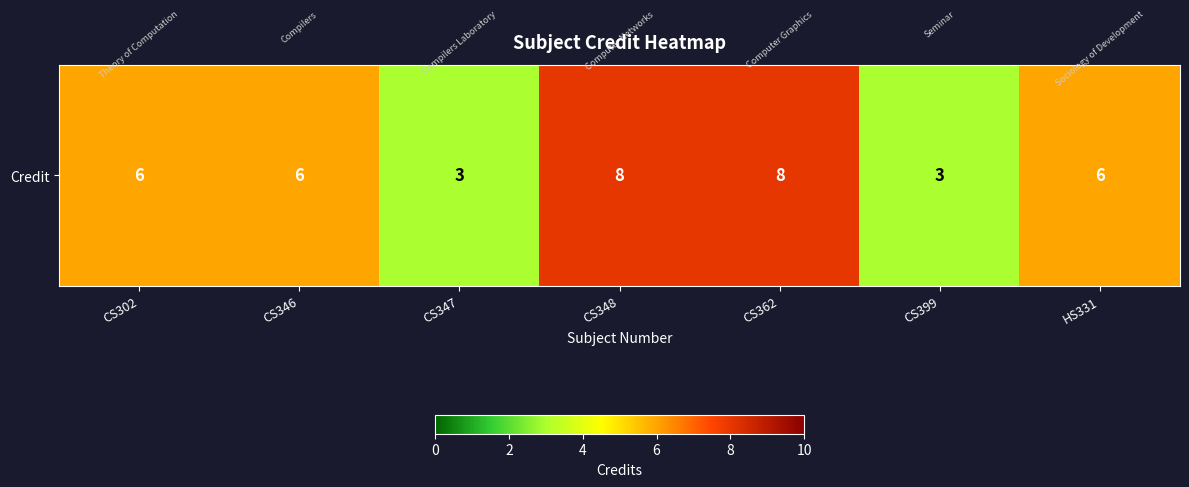

Between HS331 and CS346, which is larger?

HS331